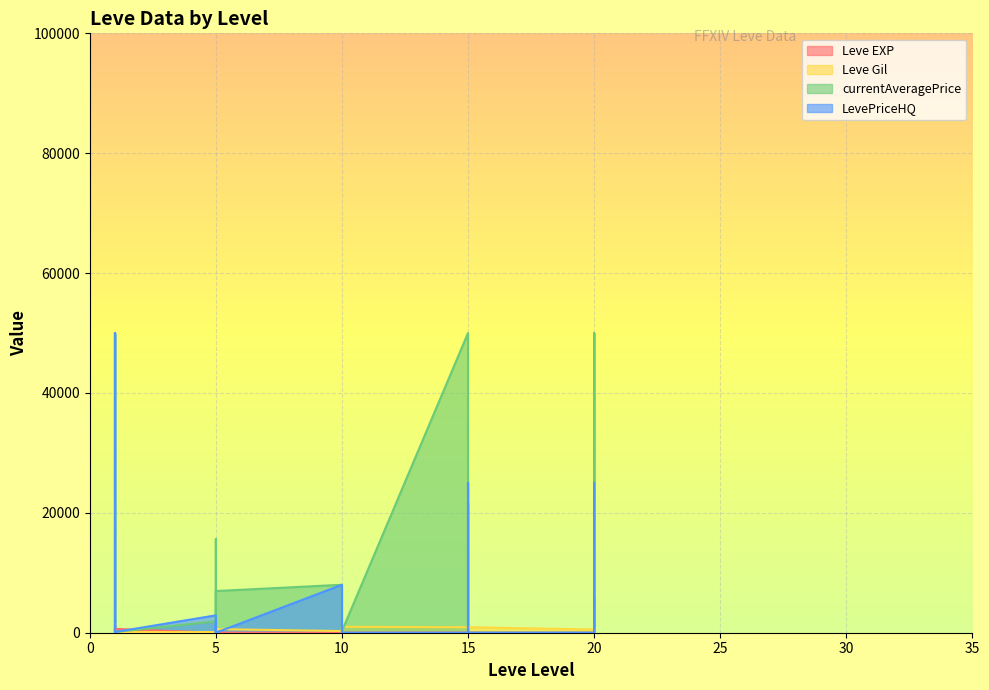

What is the value of the Leve EXP point at the 6th from the left?

1